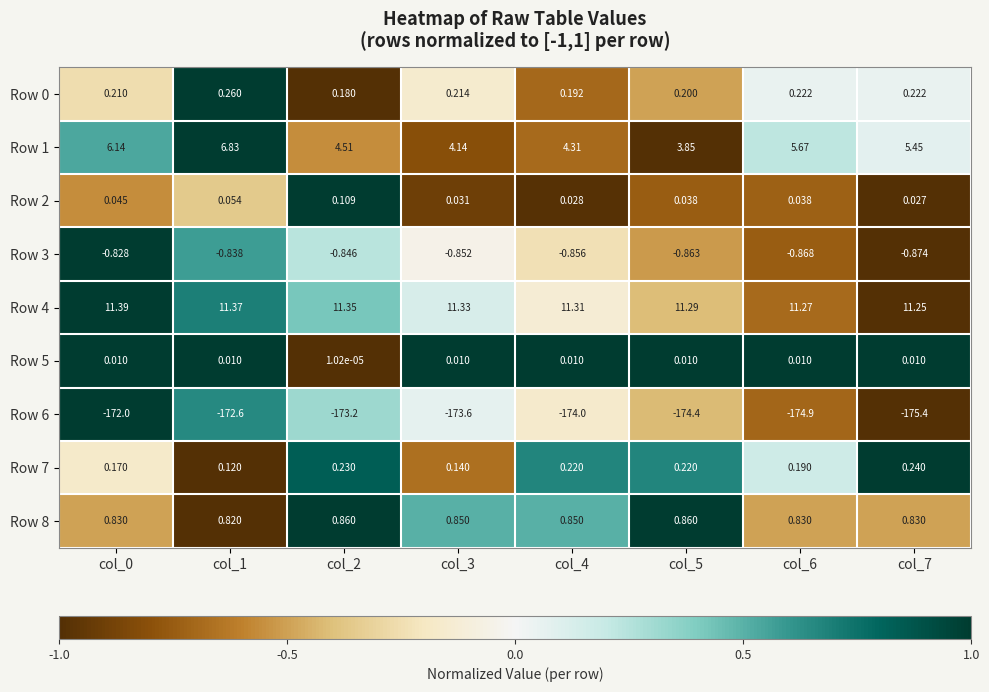

How many categories are shown in the chart?

8